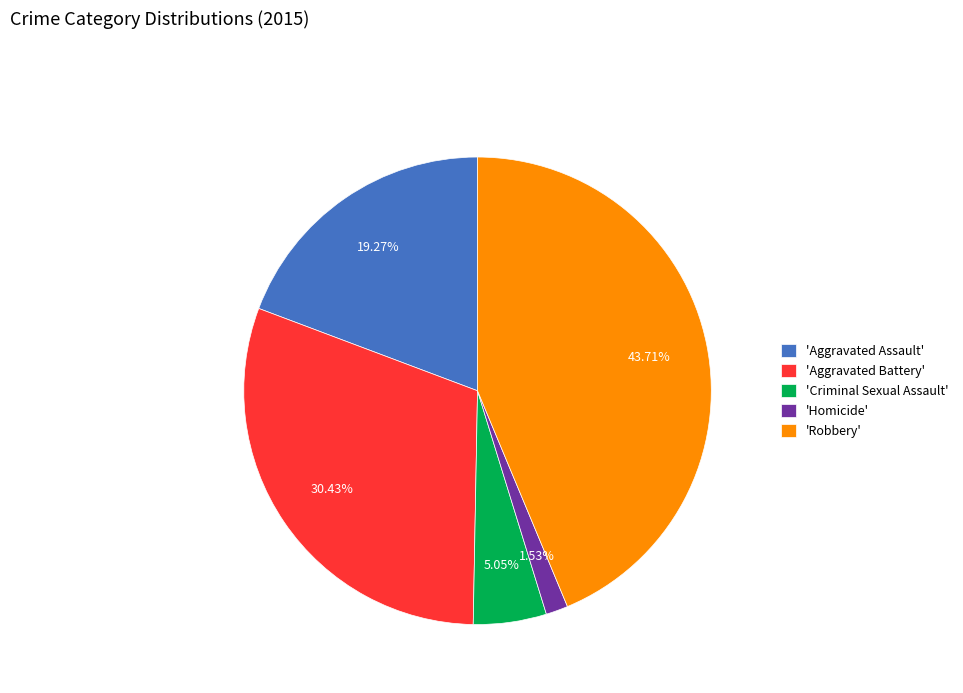

Is 'Aggravated Battery' the majority of the pie?

No